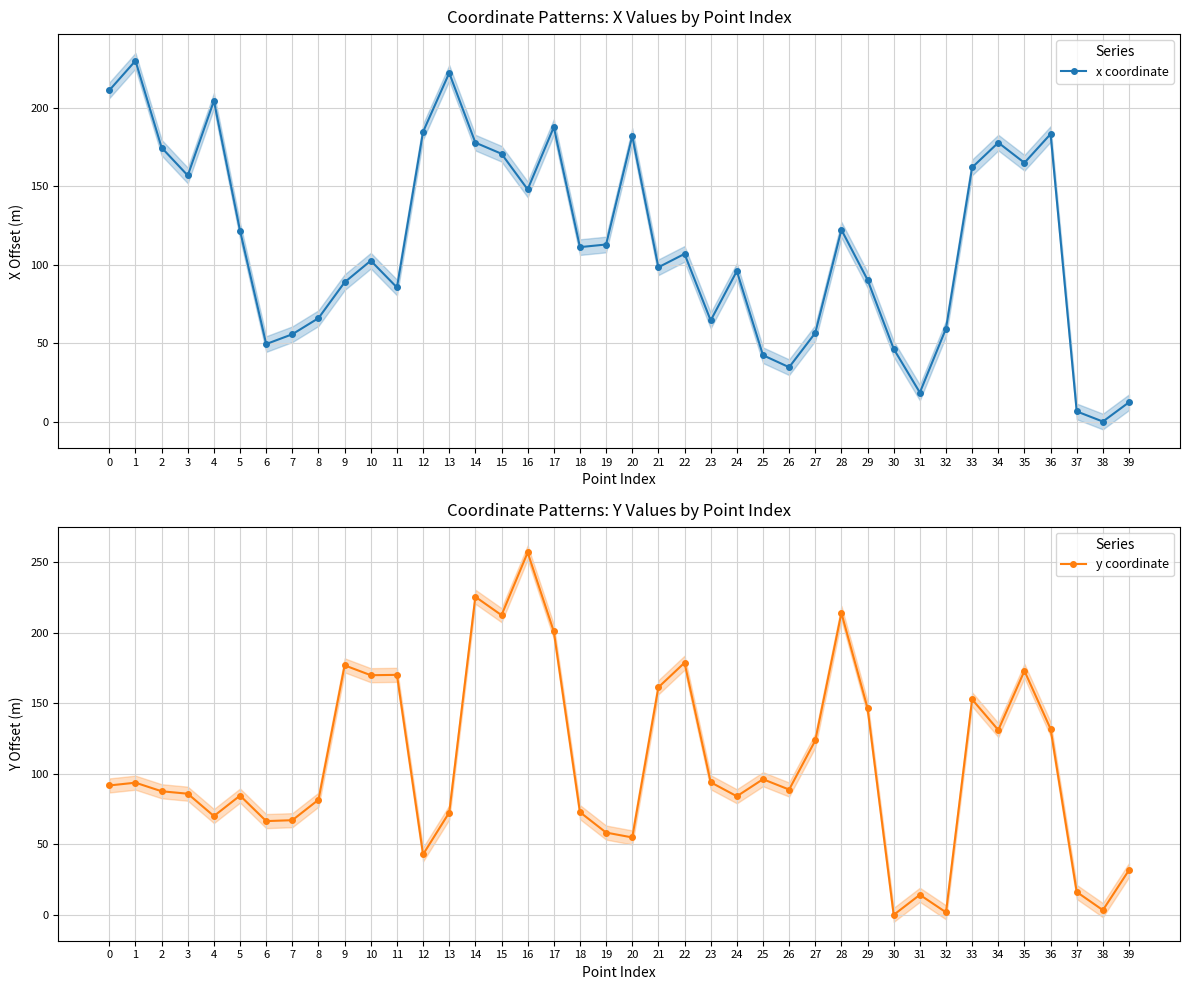

What is the difference between the y coordinate values at 11 and 33?

17.4